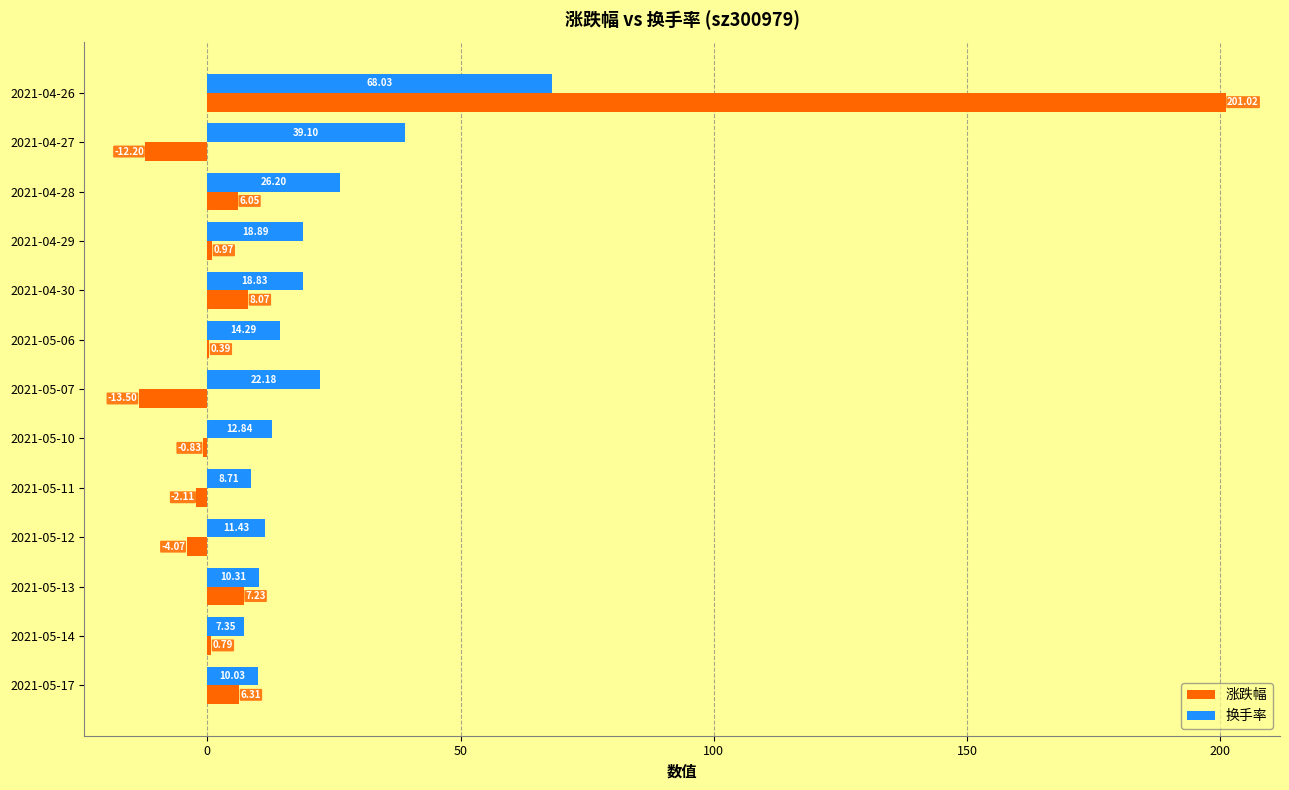

What is the sum of all 涨跌幅 values?

198.1